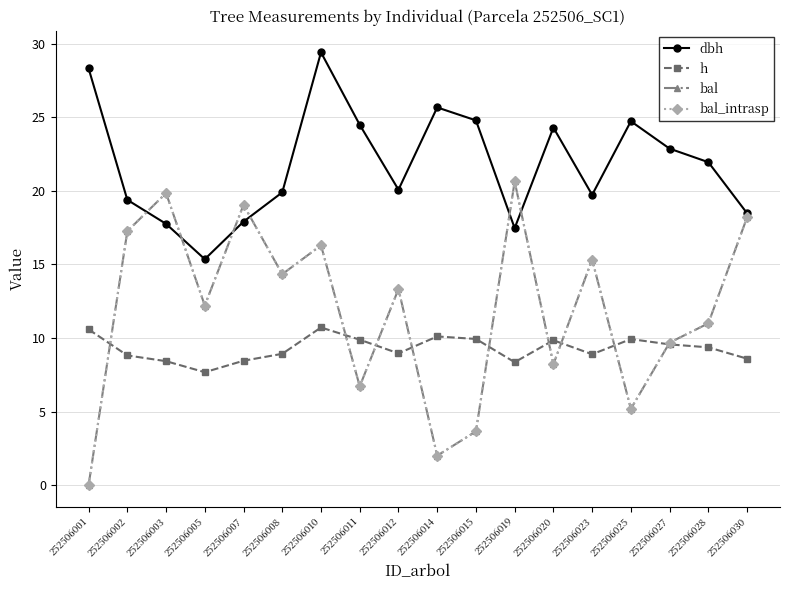

What is the value of the bal point at the 17th from the left?

11.0